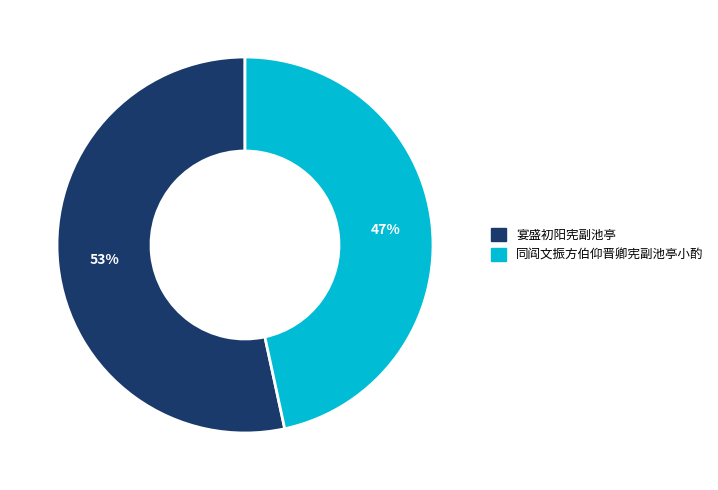

Do 同阎文振方伯仰晋卿宪副池亭小酌 and 宴盛初阳宪副池亭 together represent more than half of the pie?

Yes